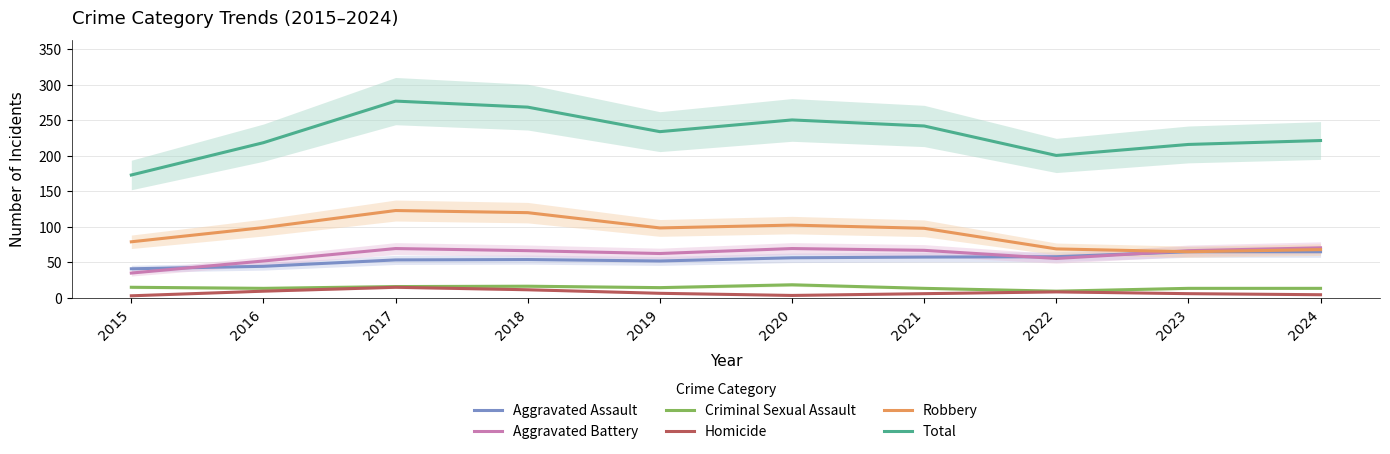

How many interior local peaks does the Homicide series have?

2